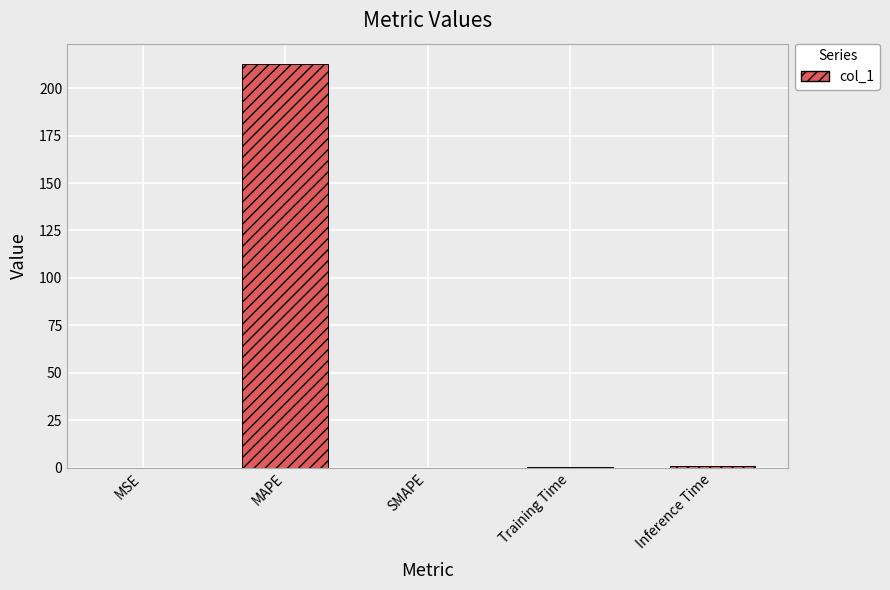

What is the sum of all values?

214.0